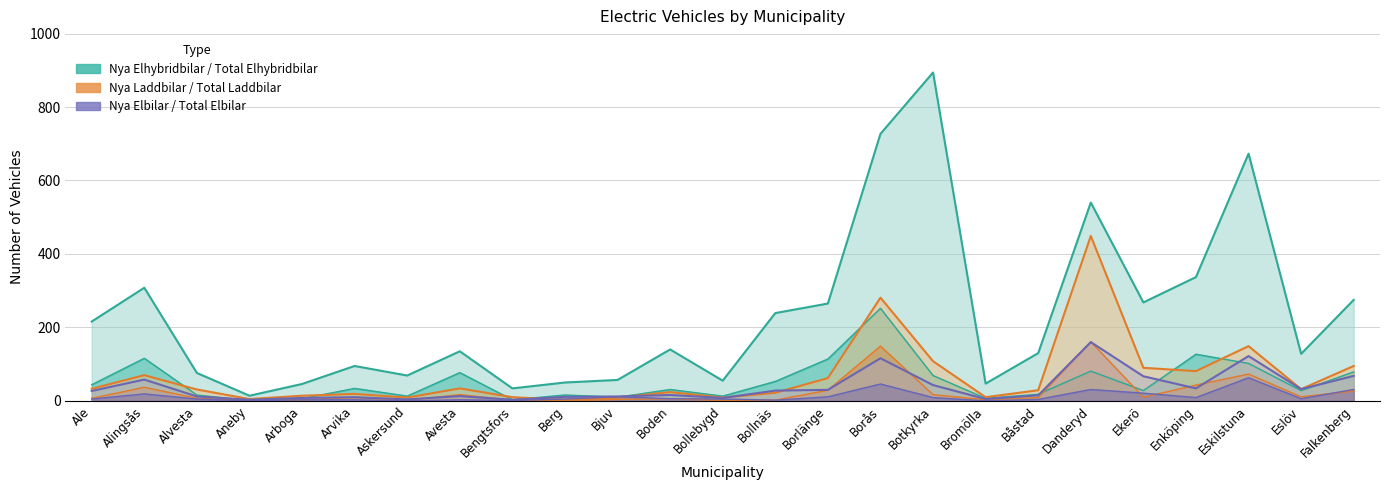

What is the average value of the Nya Elhybridbilar series?

54